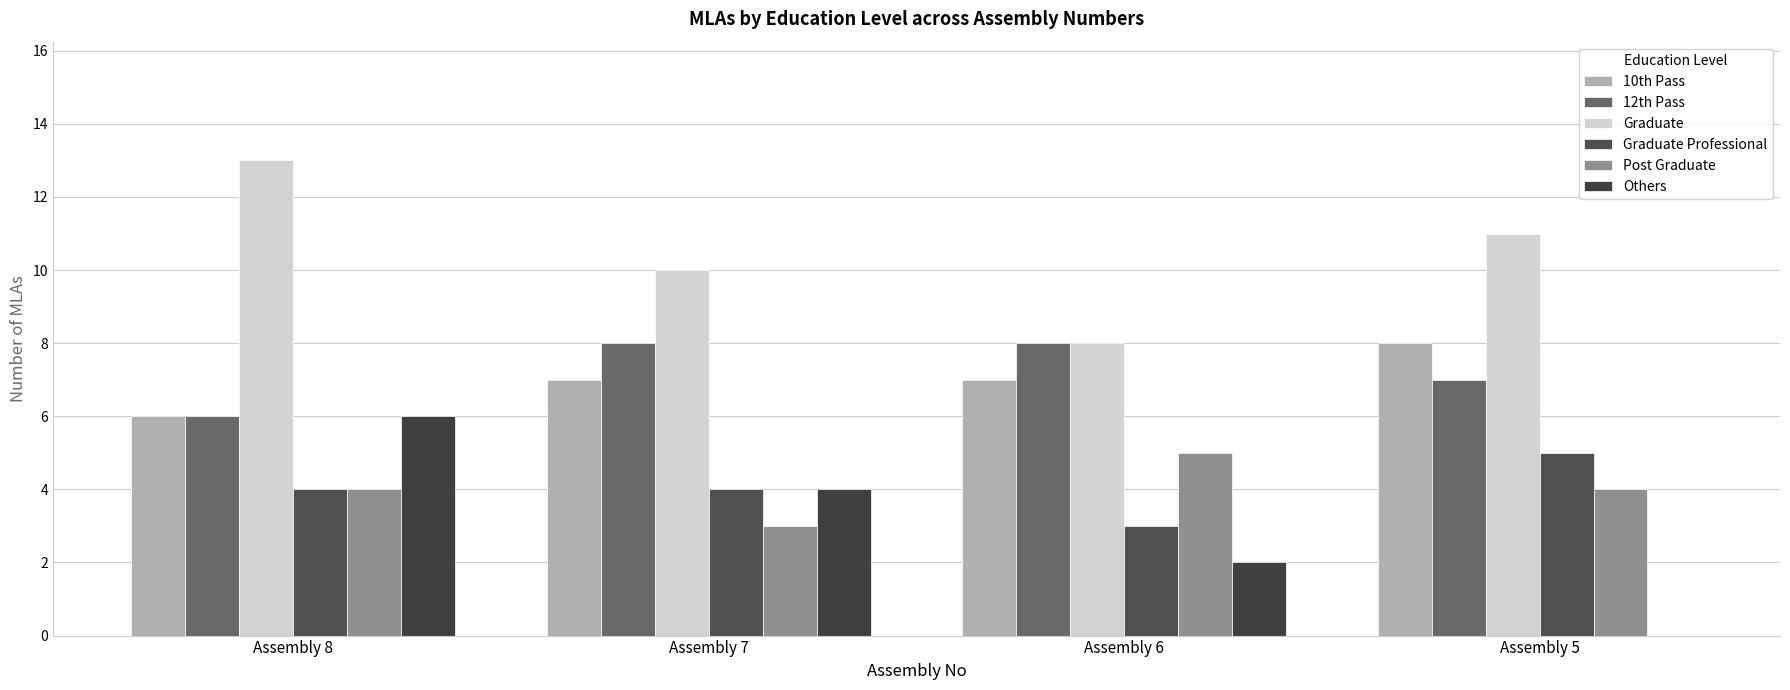

Does the chart contain stacked bars?

No